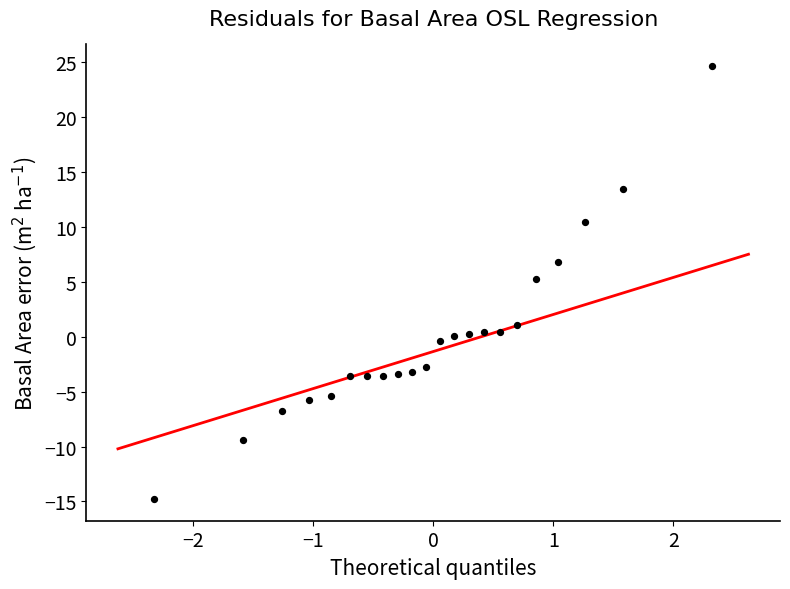

What Y value in the scatter plot is closest to 4?

5.2